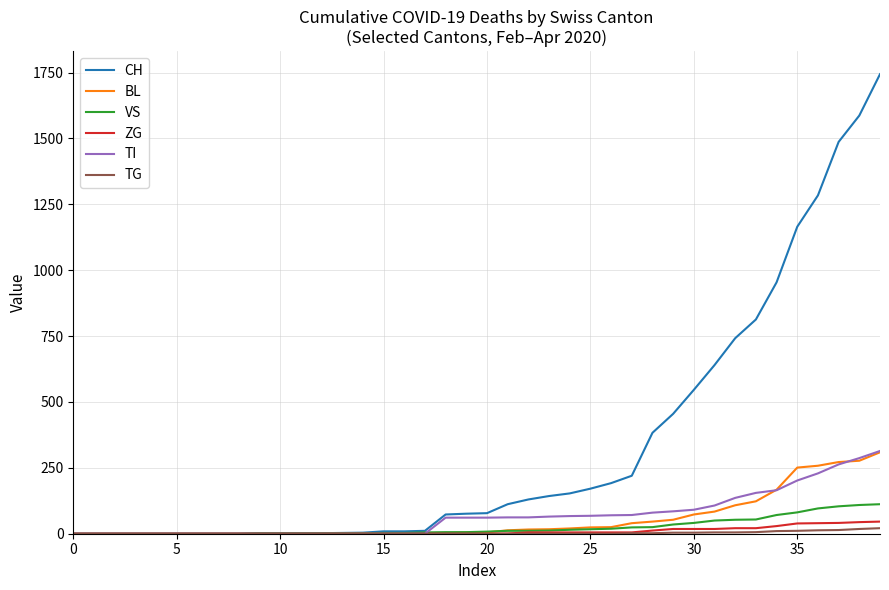

Which series has the largest total across all categories?

CH